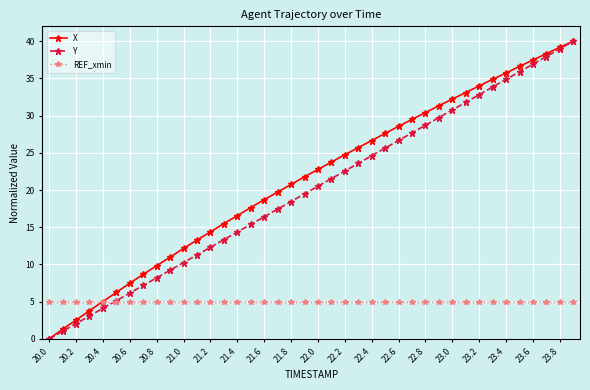

True or false: Y has more than 2 points higher than both neighbors.

False